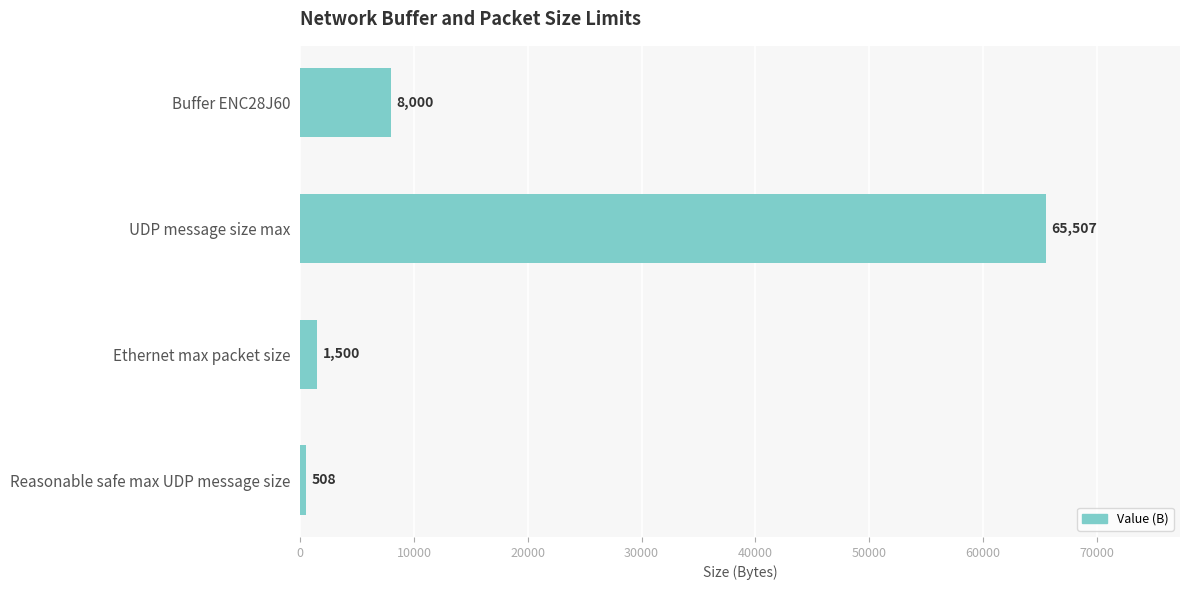

How many data points are less than 8000?

2